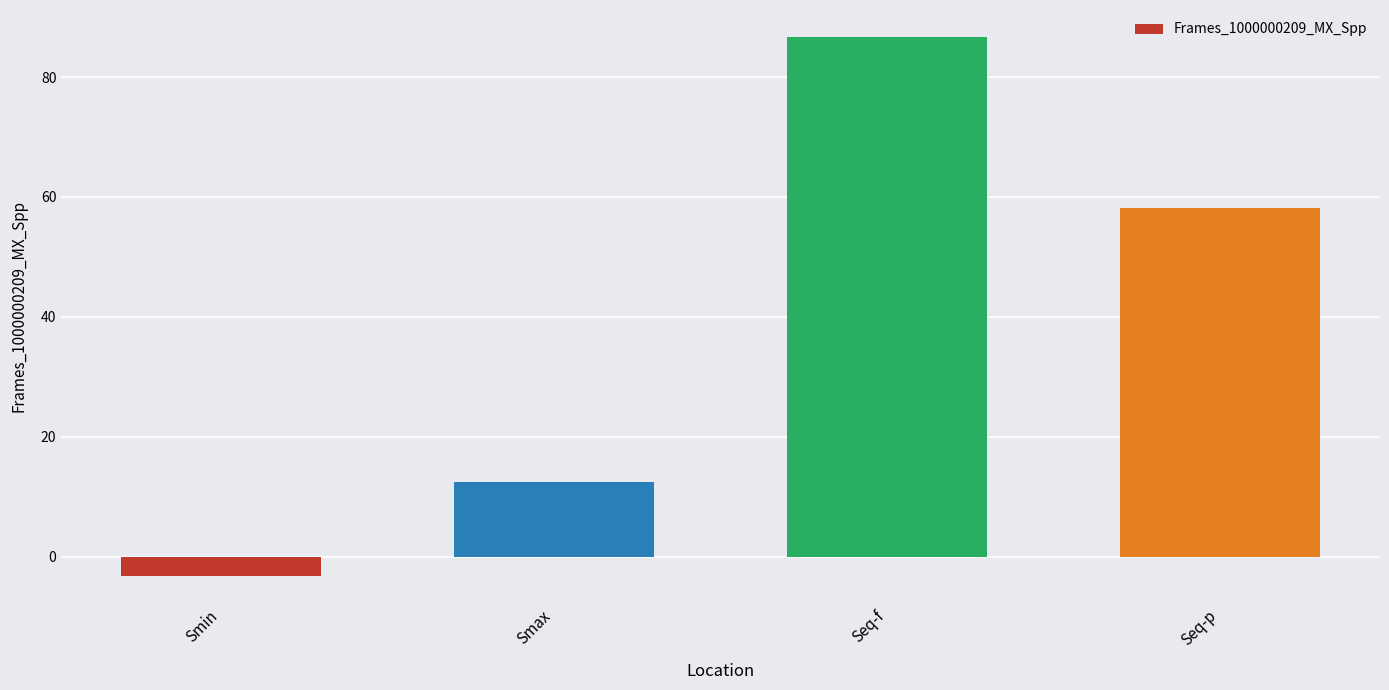

How many values are below 58?

2